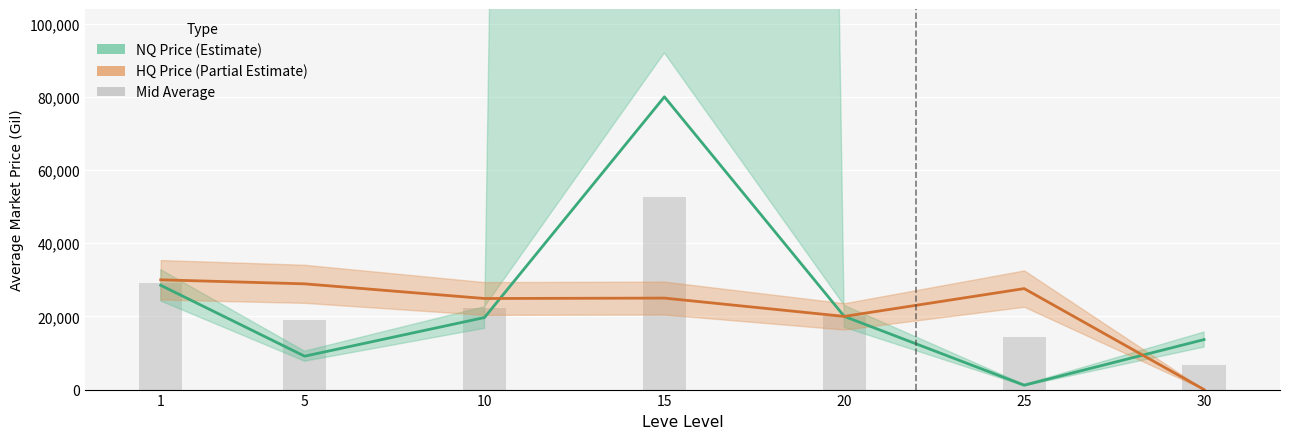

What is the difference between the highest and lowest values at 5?

19771.0